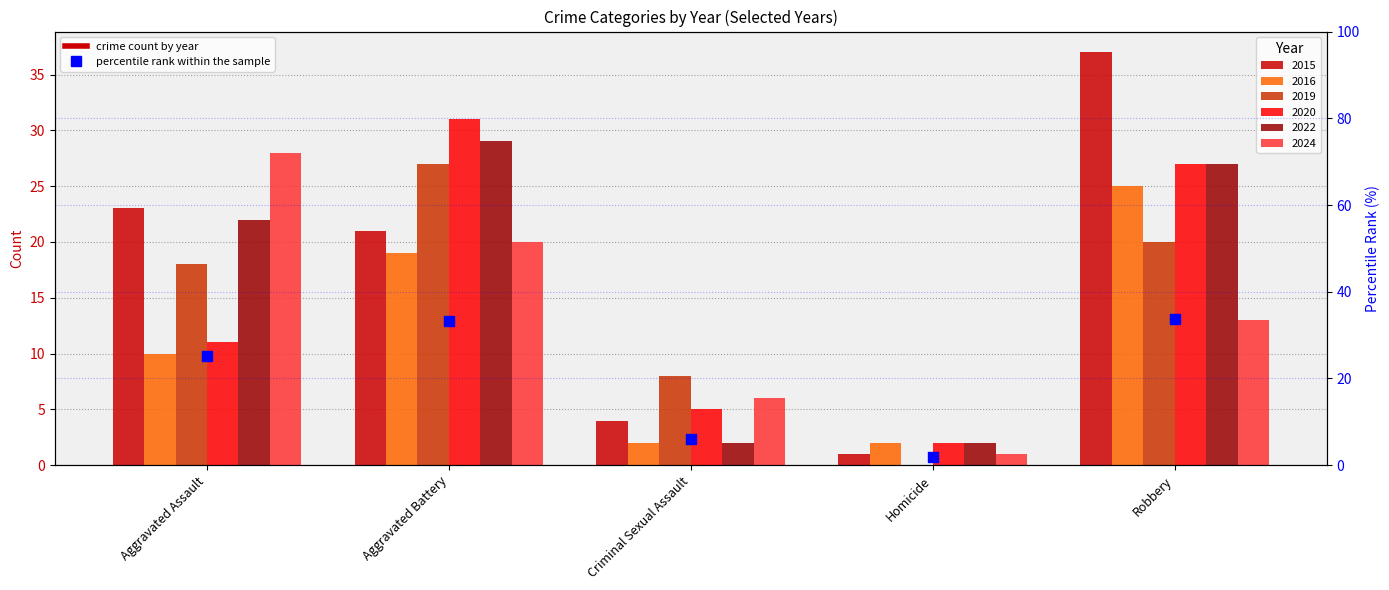

What is the change in value from Aggravated Battery to Homicide?

-31.4